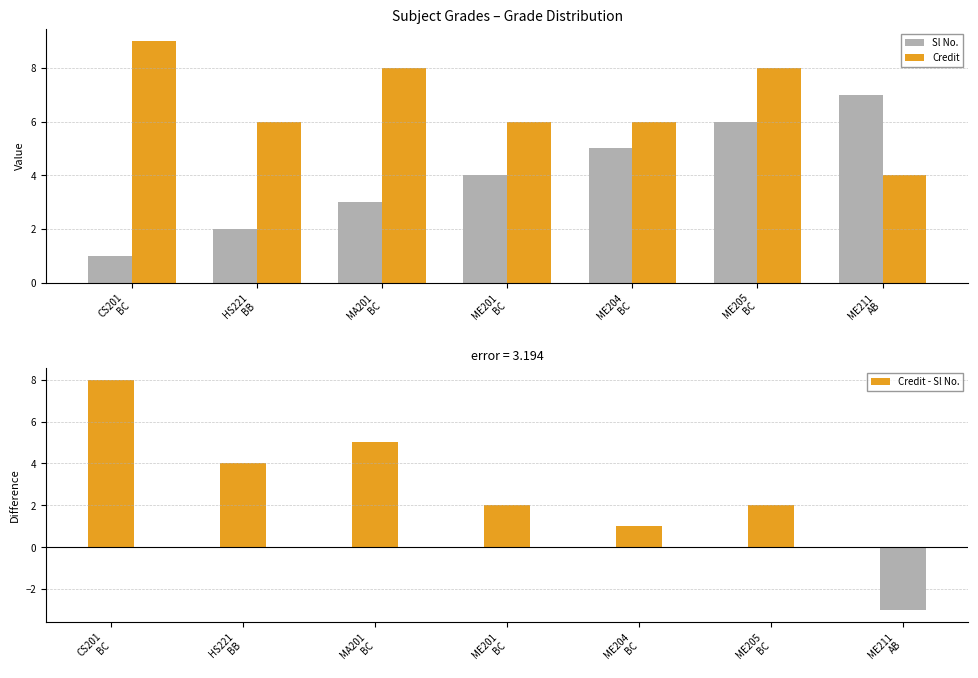

The Sl No. series shows 3 at HS221
BB. True or false?

False